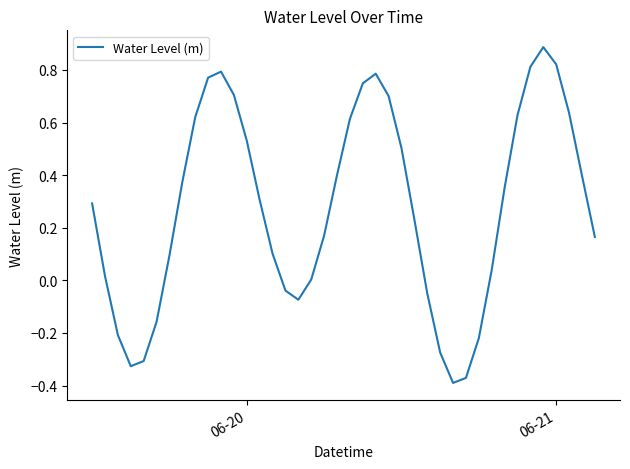

What is the maximum value shown in the chart?

0.9